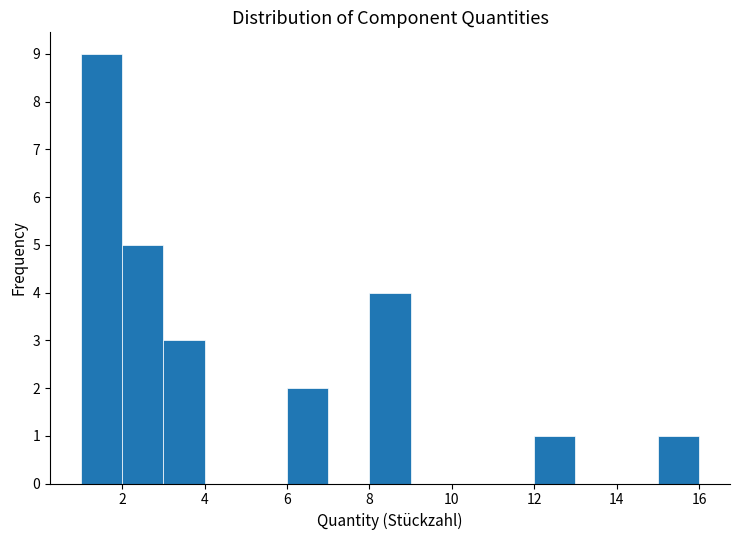

What is the height of the bar covering 6 to 7 on the x-axis? The values are not printed on the chart, so give them approximately, as read against the axis.

2